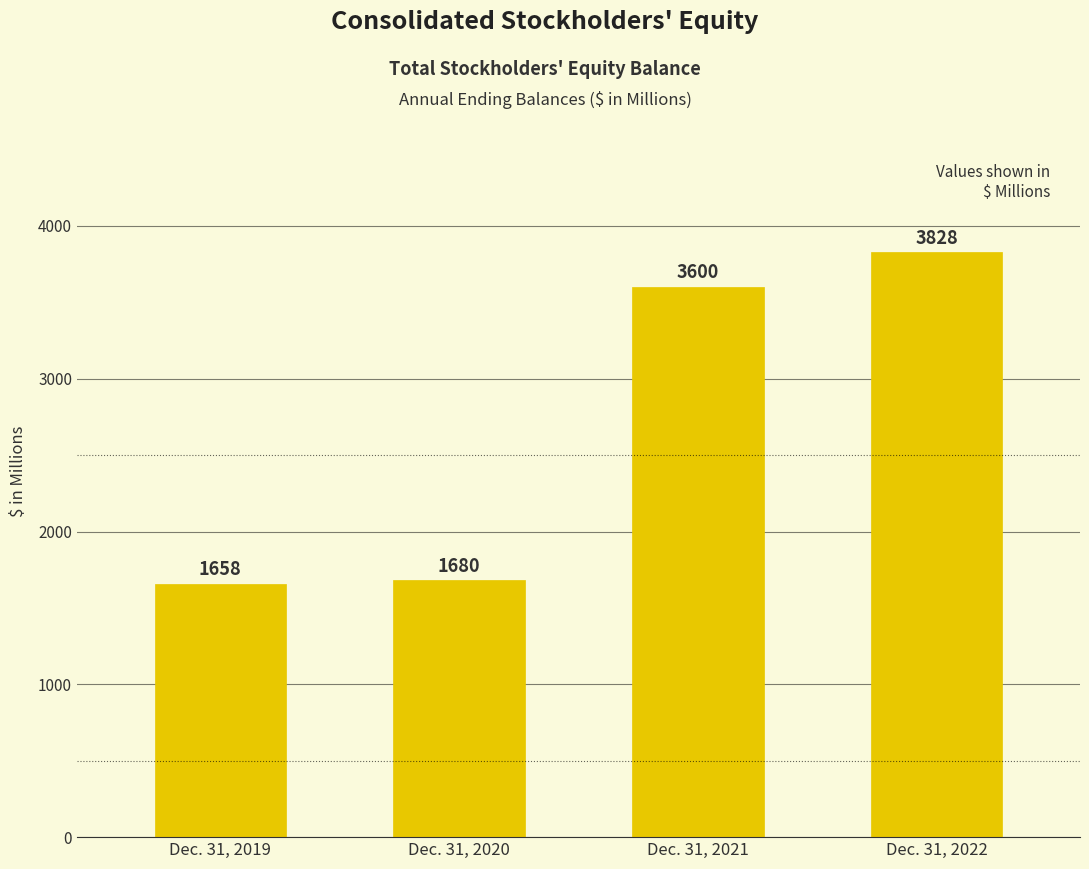

Count the number of data series in this chart.

1